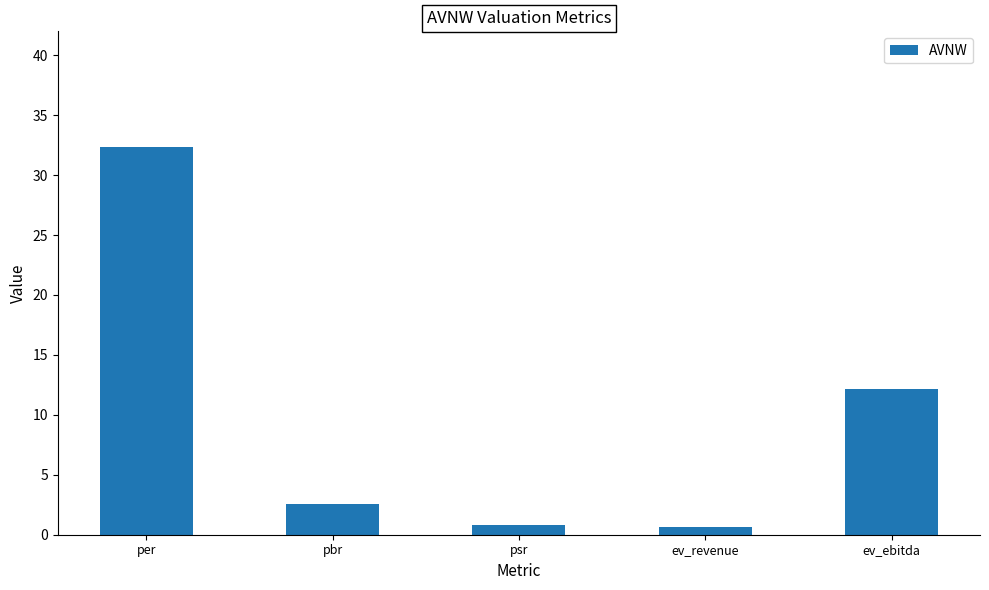

What is the label of the 4th bar from the right?

pbr